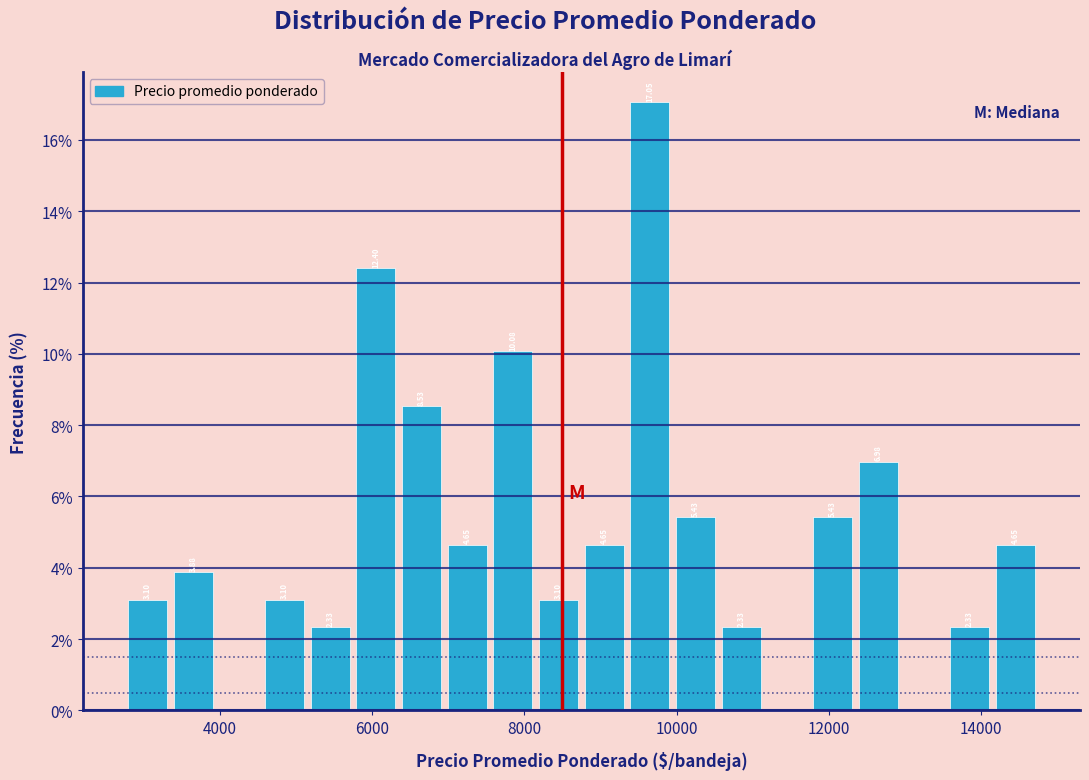

Read against the x-axis, roughly where is the centre of the tallest bar?

9600